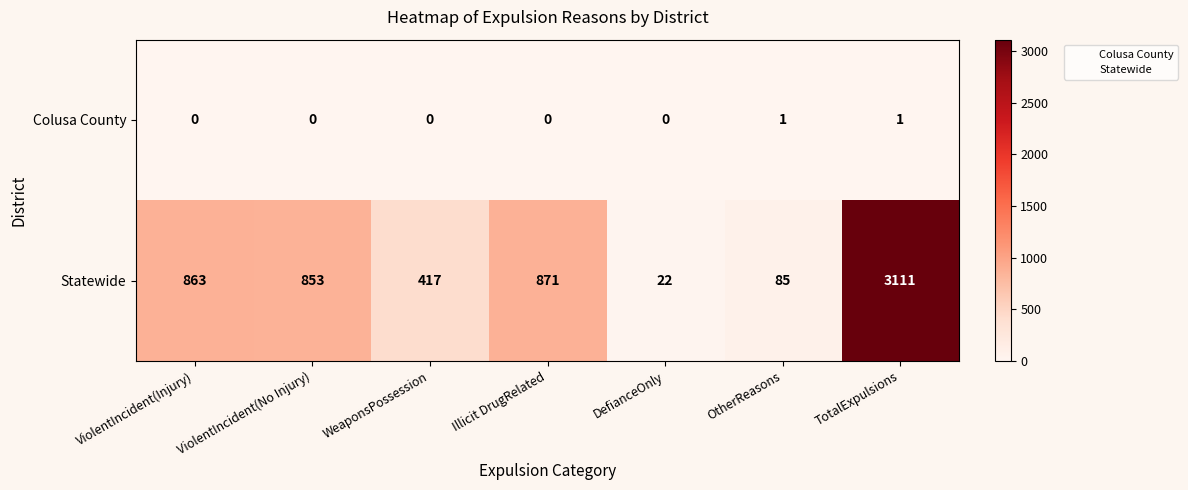

Which series has the largest total across all categories?

Statewide